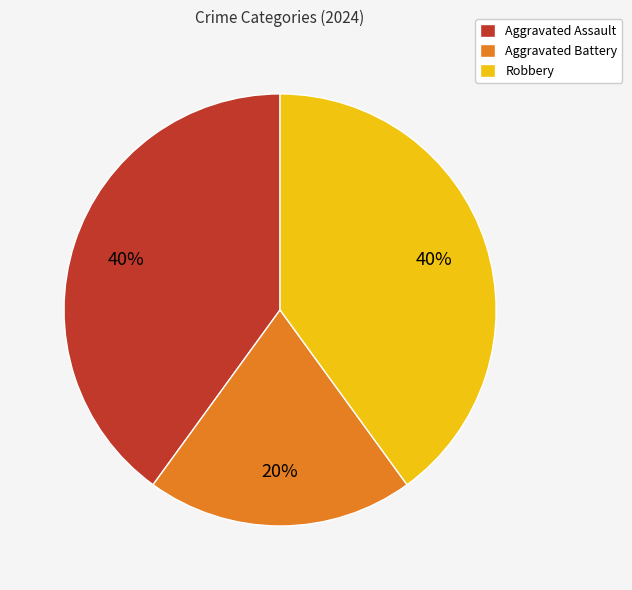

Do Aggravated Assault and Aggravated Battery together represent more than half of the pie?

Yes